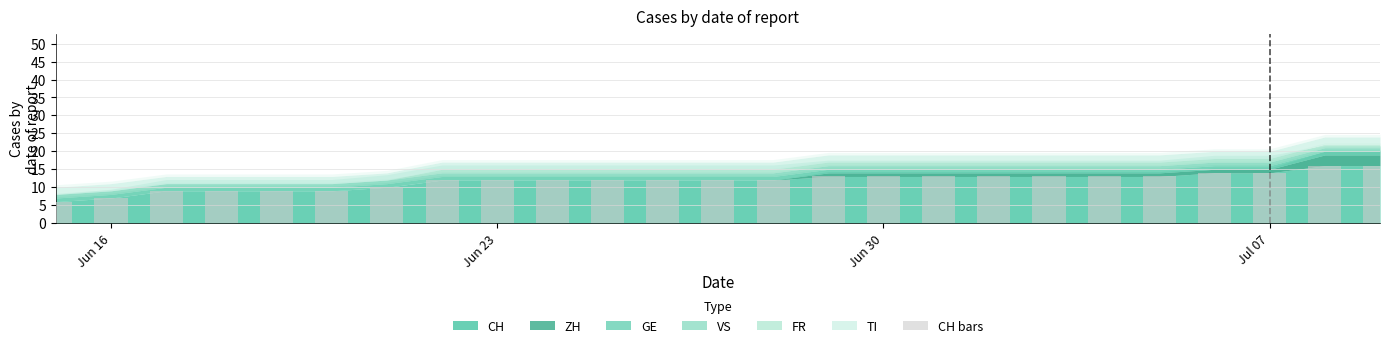

What is the minimum value shown in the chart?

6